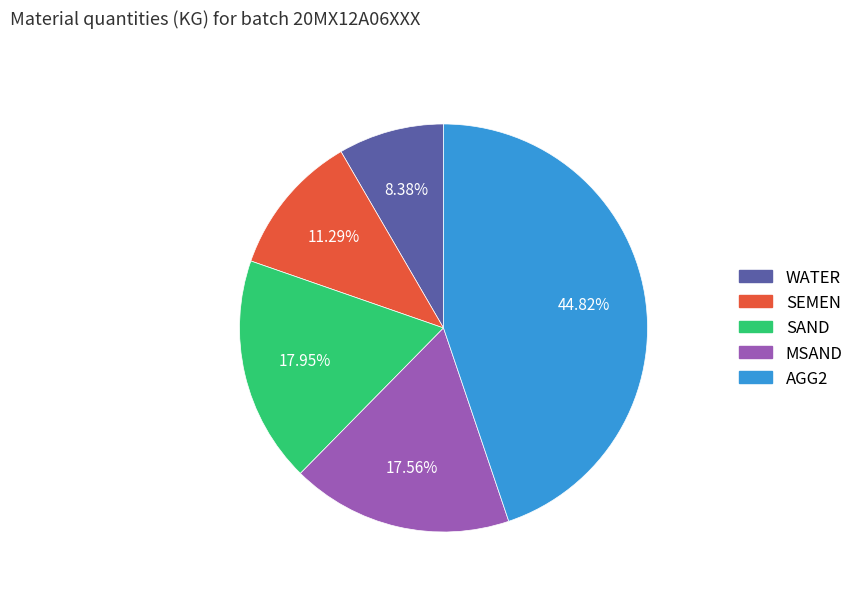

To the nearest percent, what is the average slice percentage?

20%